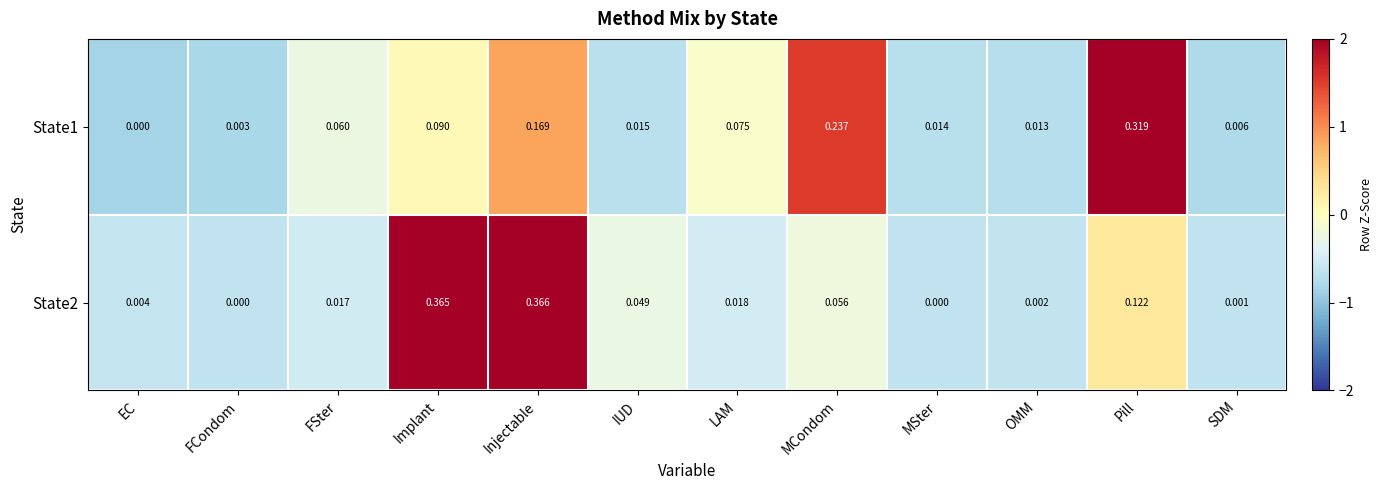

Which series has the largest total across all categories?

State1